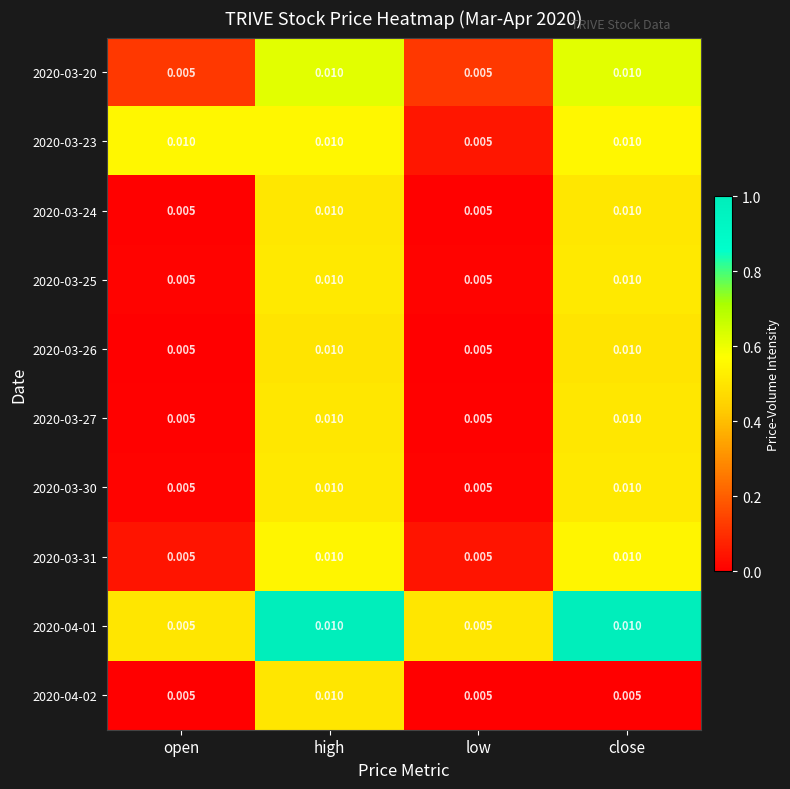

At which category is the sum across all series the highest?

high